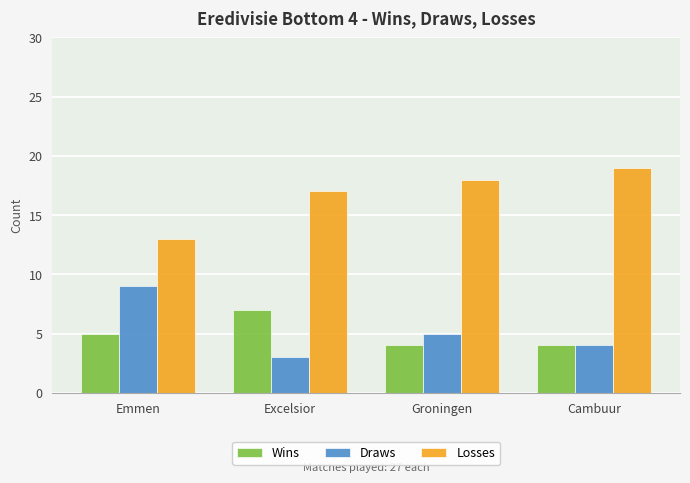

List the series in order of their peak value, lowest first.

Wins, Draws, Losses